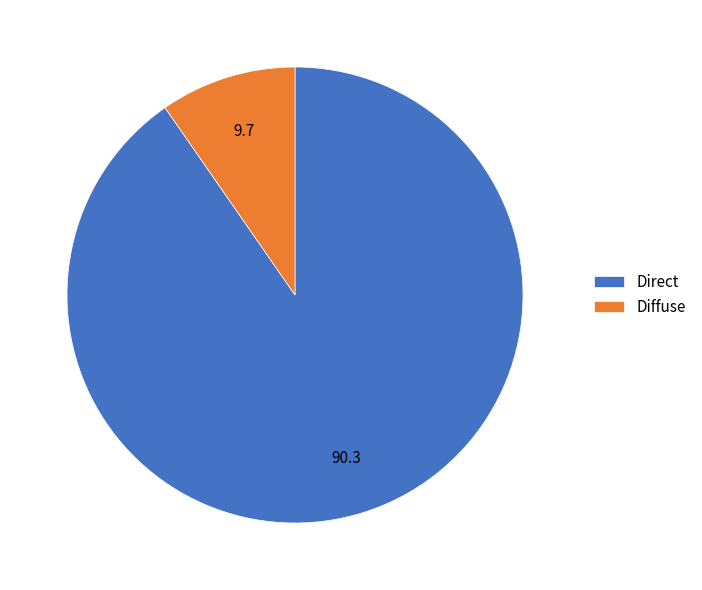

True or false: Diffuse accounts for 4% of the total.

False